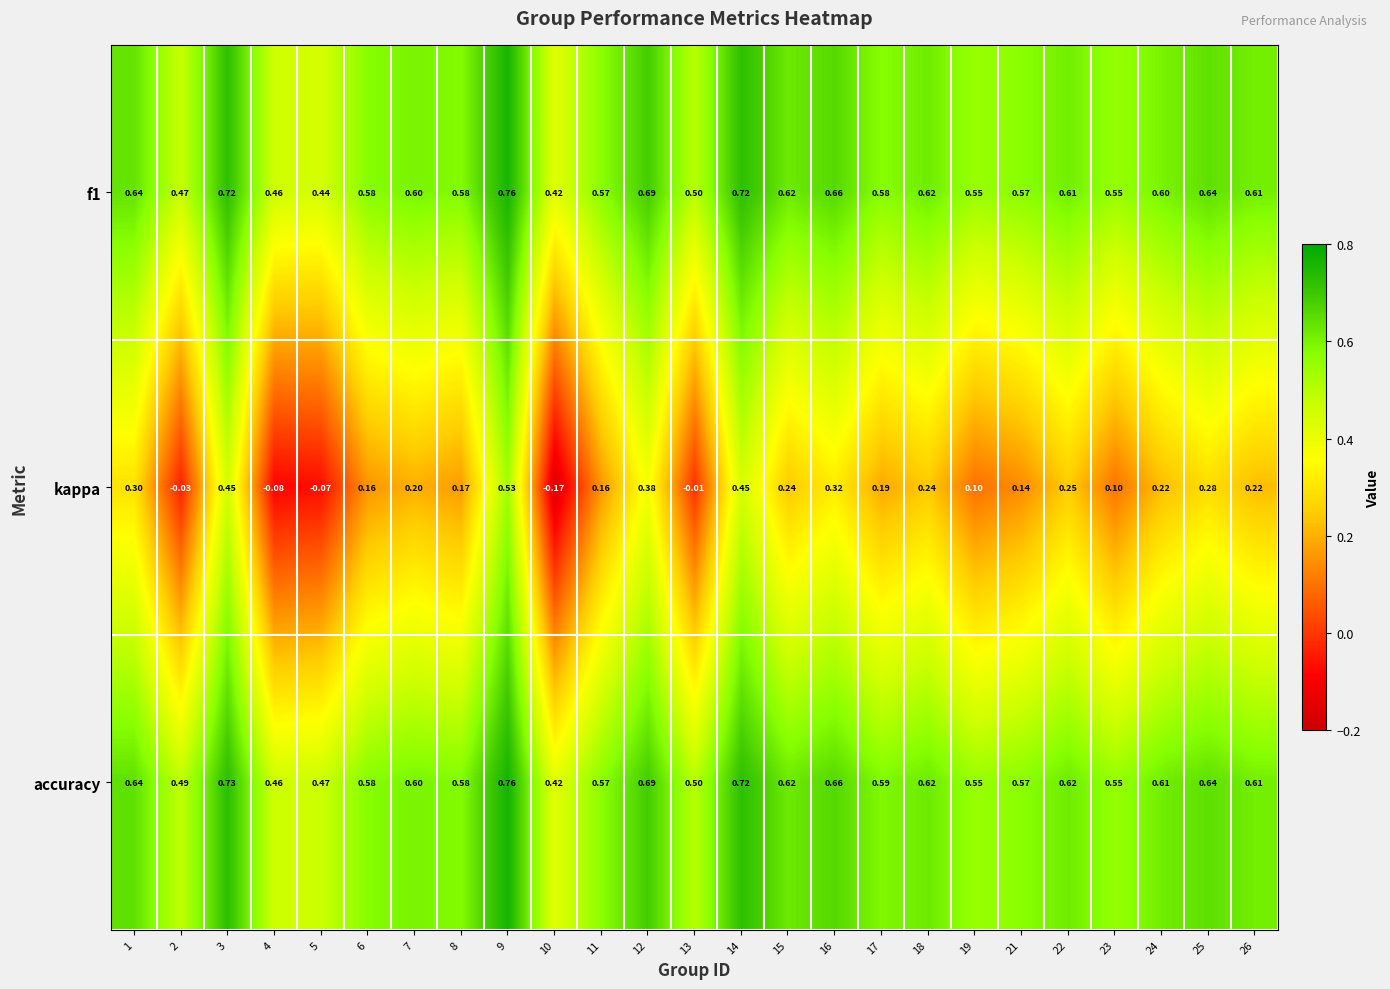

Which series has the widest spread of values?

kappa